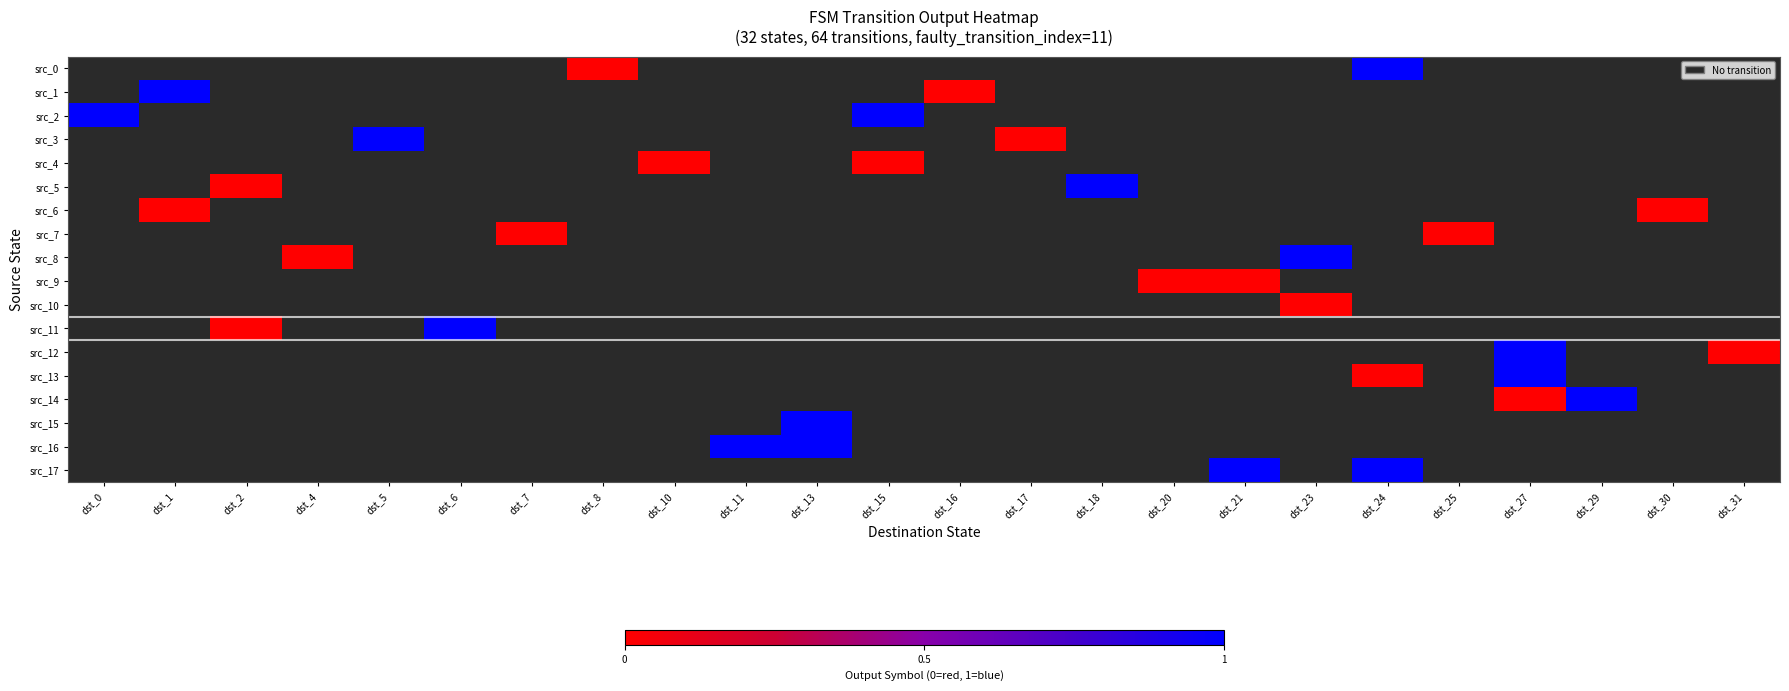

Which has a higher value, dst_17 or dst_1?

dst_1